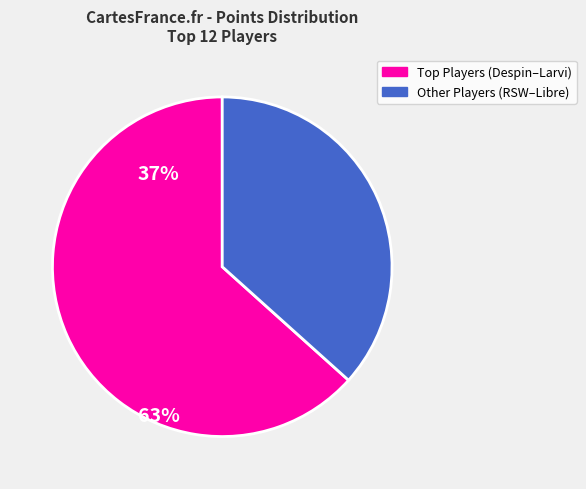

Does any single category account for the majority?

Yes